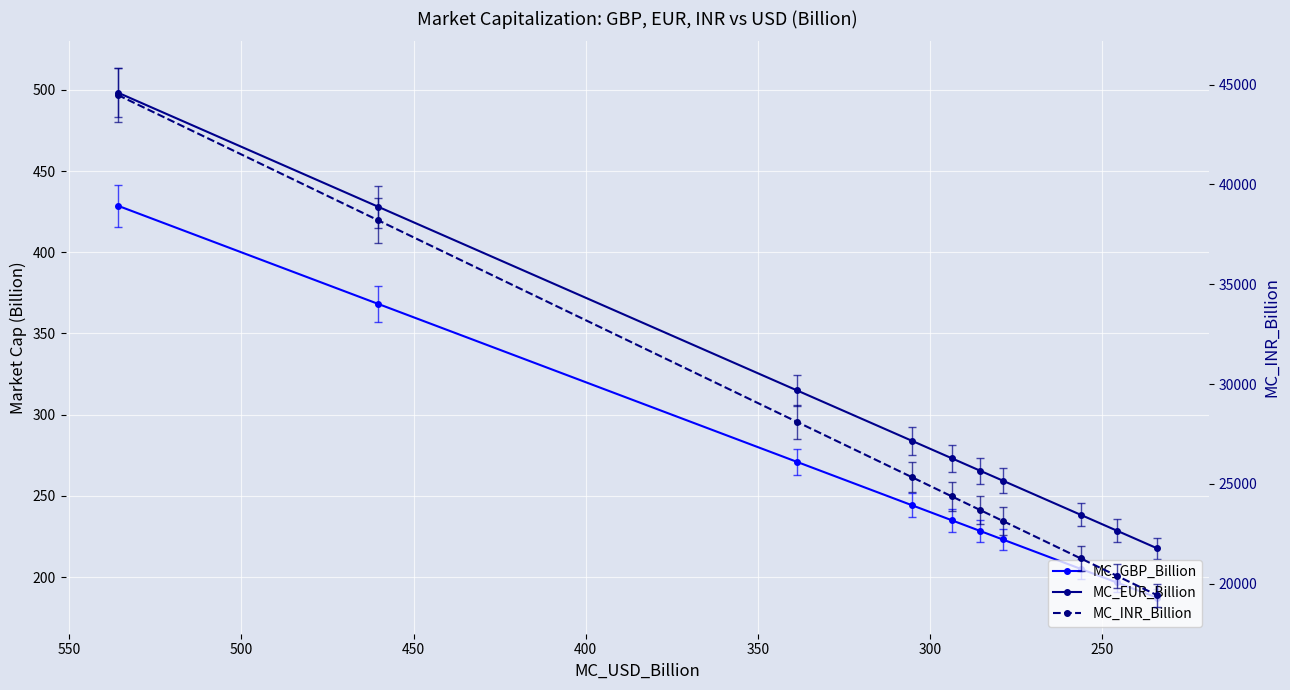

What is the difference between the maximum and minimum values in the MC_INR_Billion series?

25049.4